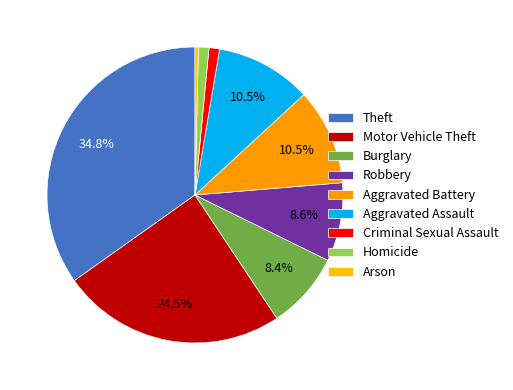

What is the ratio of the value at Robbery to the value at Homicide?

7.5